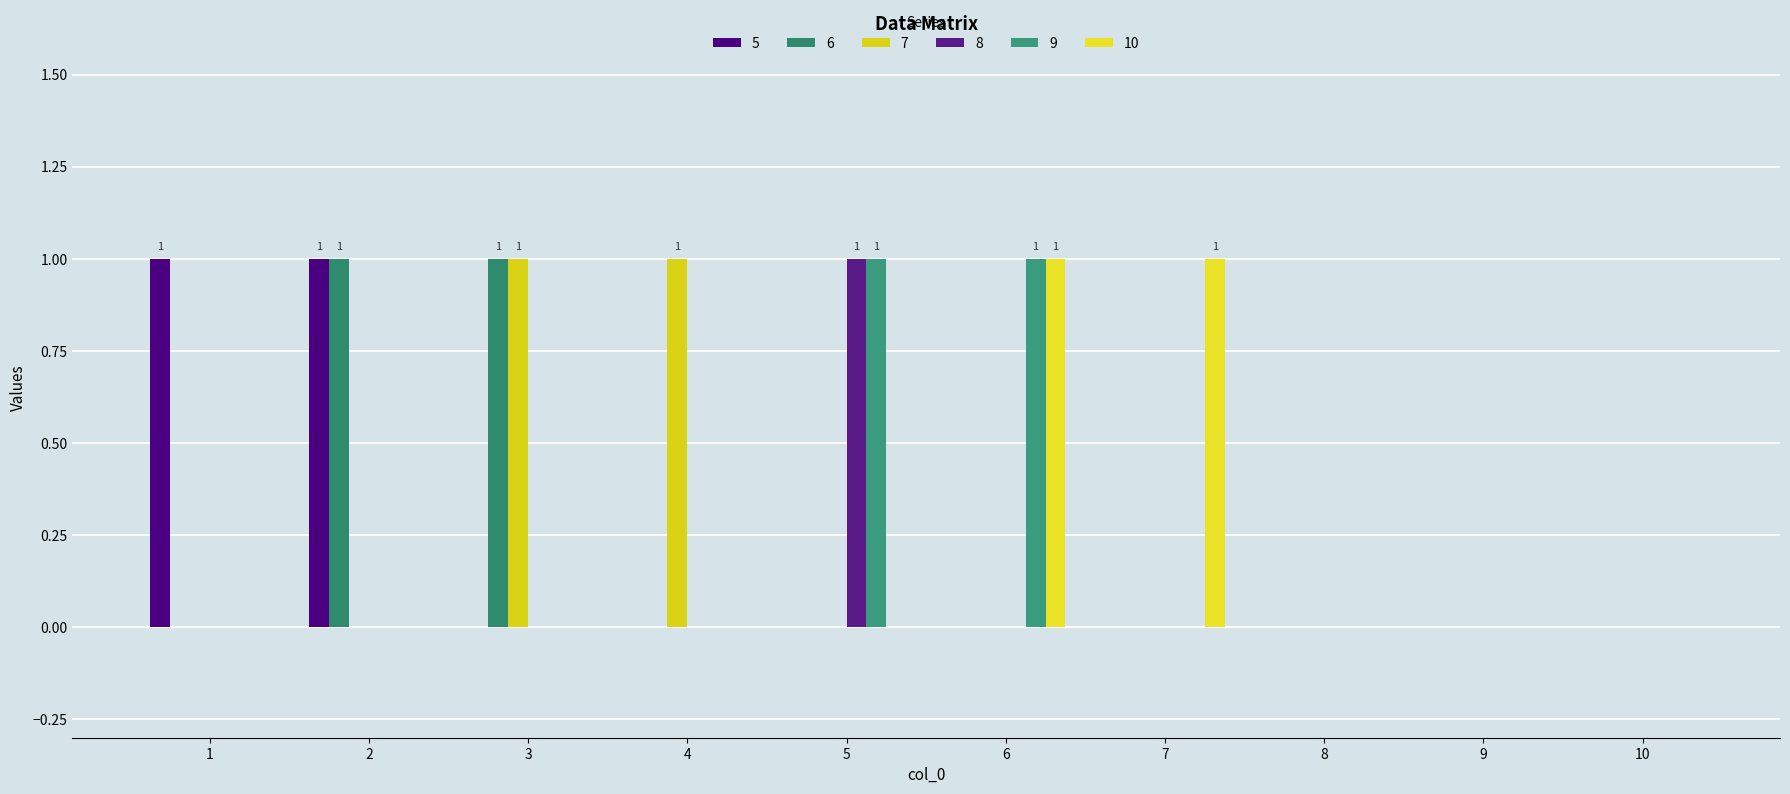

Count the number of data series in this chart.

6